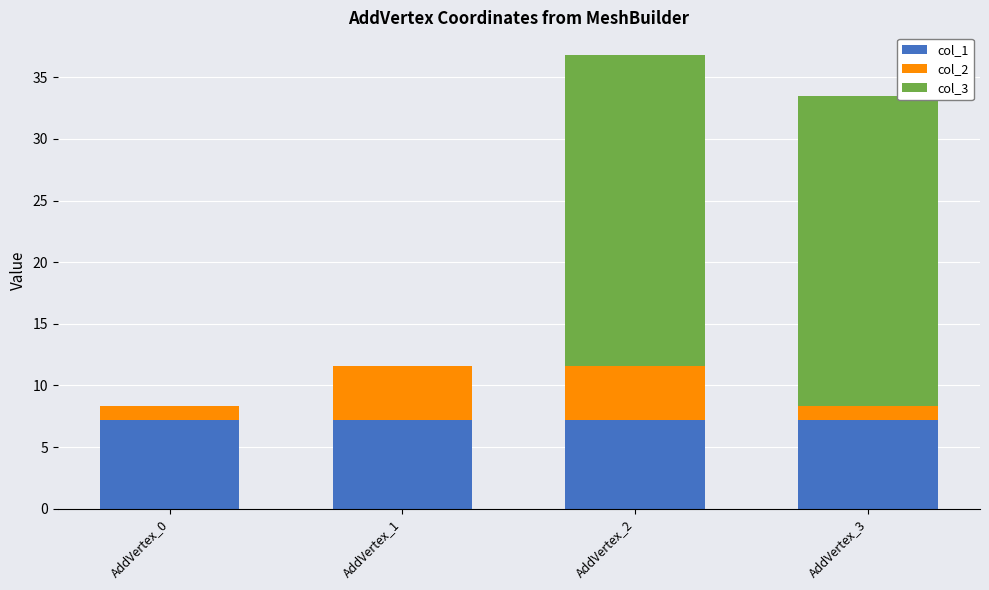

Reading left to right, list the values for the col_1 series.

AddVertex_0=7.2	AddVertex_1=7.2	AddVertex_2=7.2	AddVertex_3=7.2